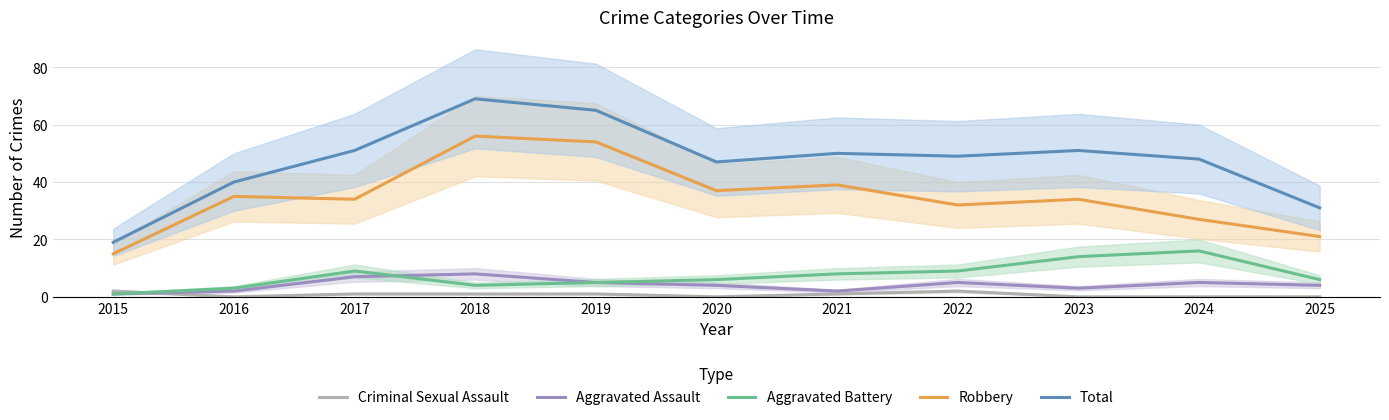

How many lines are shown in the chart?

5